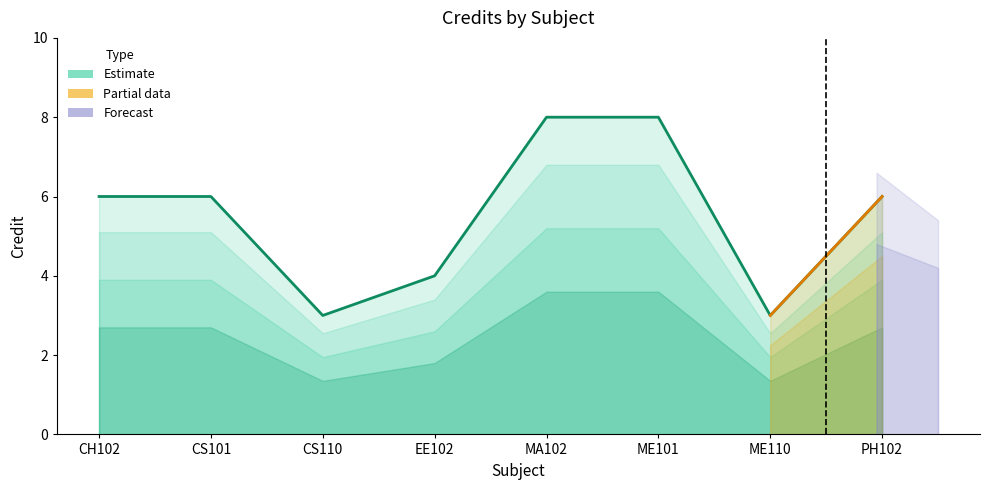

Reading left to right, what are all the values shown in this chart?

CH102=6	CS101=6	CS110=3	EE102=4	MA102=8	ME101=8	ME110=3	PH102=6